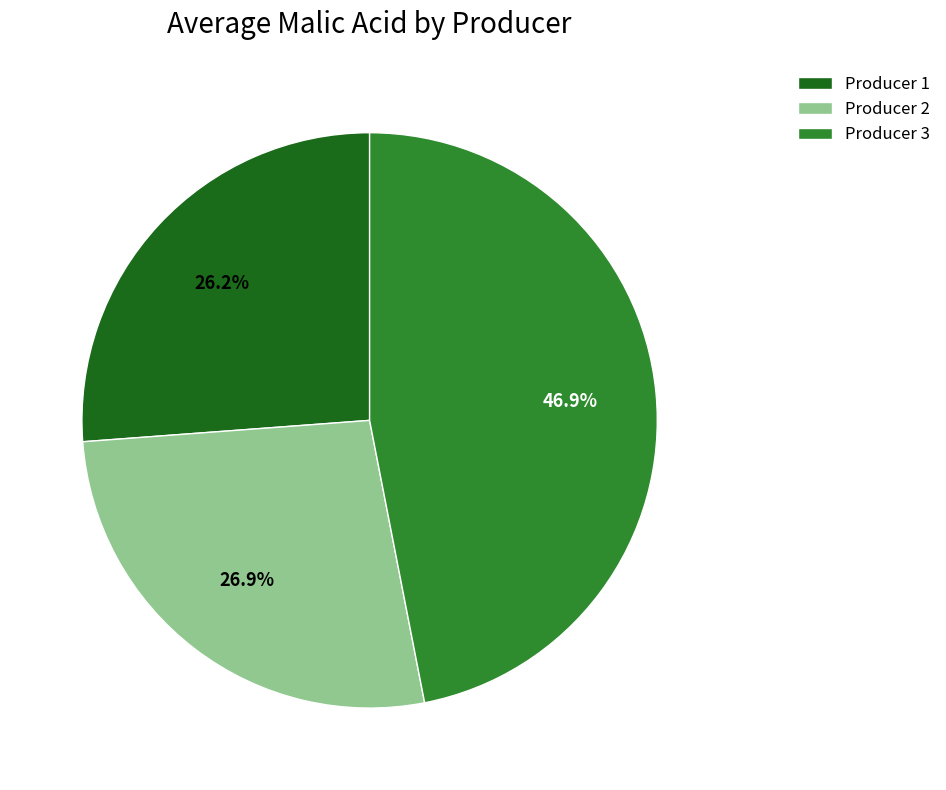

What percentage is NOT represented by Producer 3?

53.1%